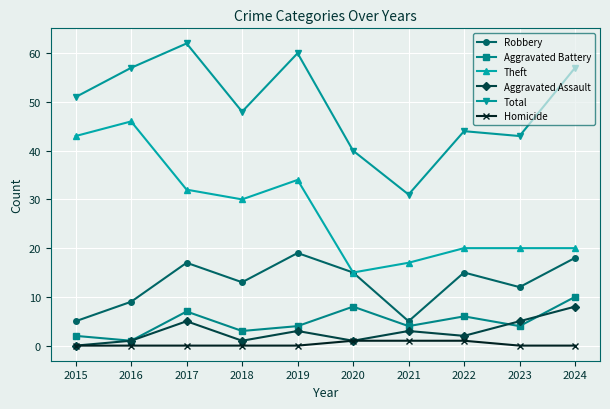

Does the chart have visible grid lines?

Yes